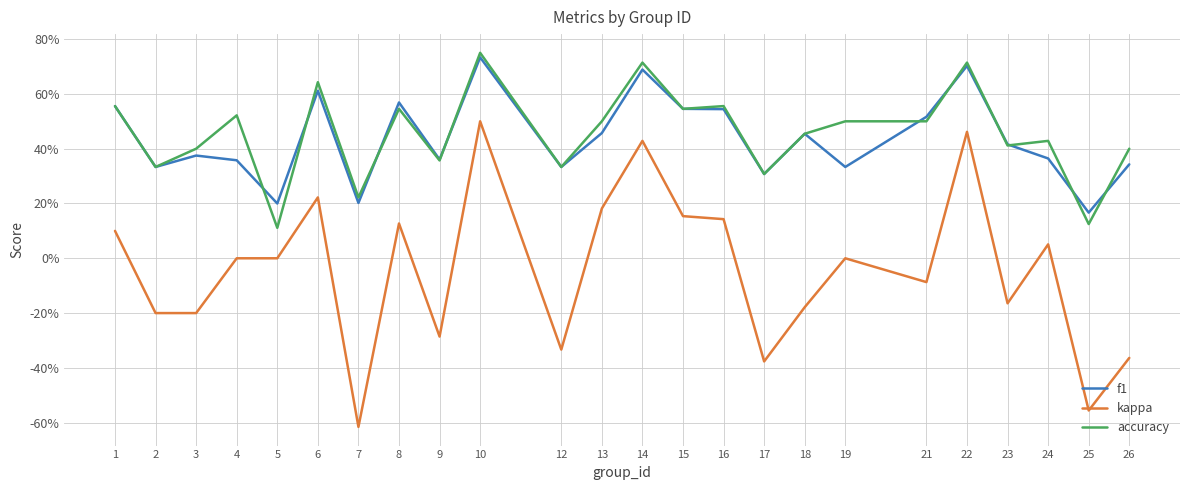

At 23, list the series in order from smallest to largest.

kappa, accuracy, f1